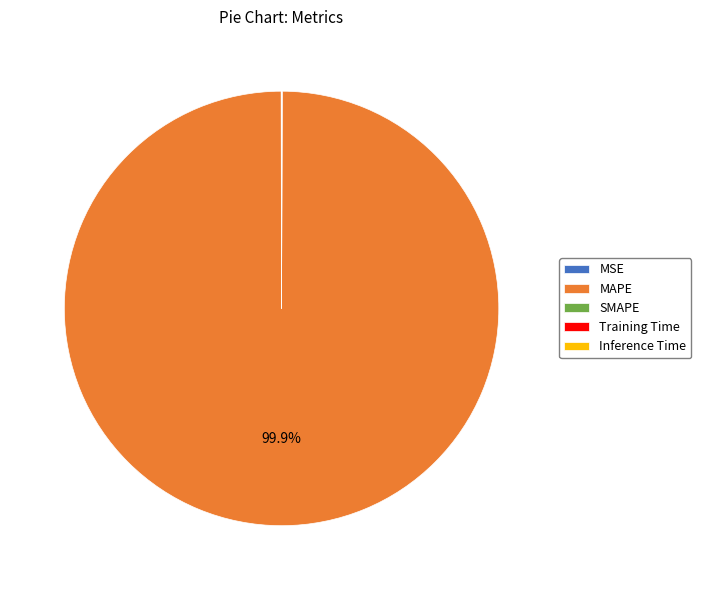

Which slice represents more than half of the pie?

MAPE